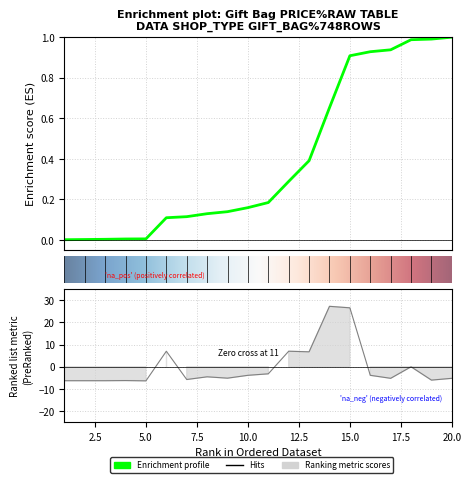

Between 9 and 19, which is larger?

9